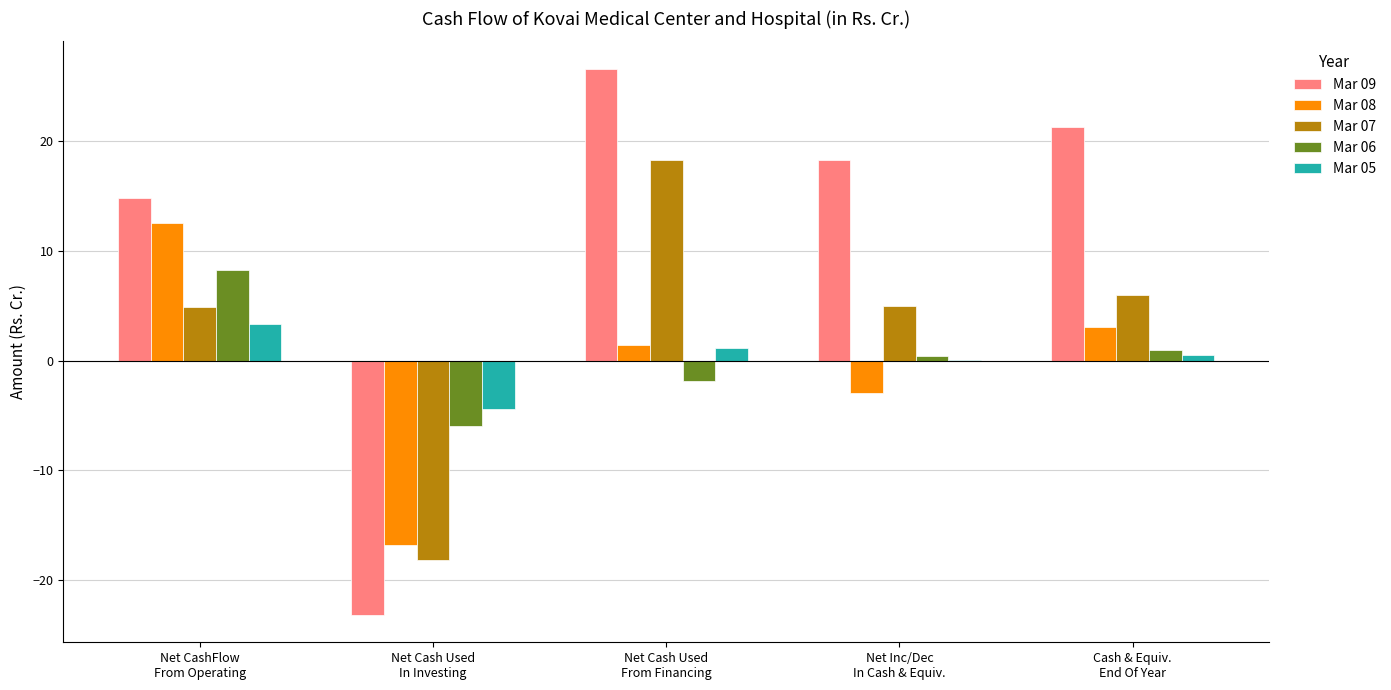

Which series has the largest total across all categories?

Mar 09